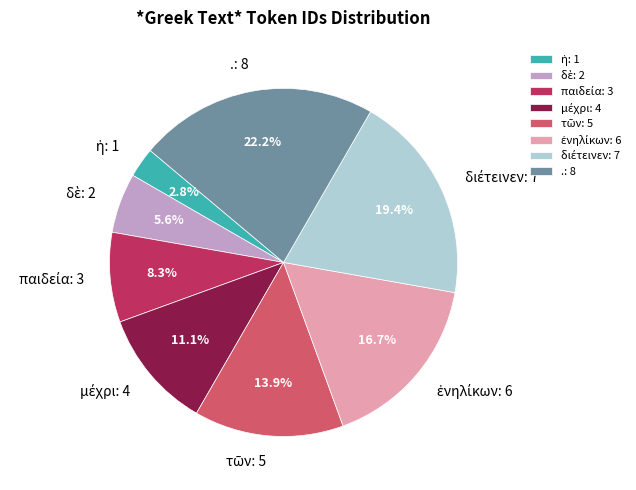

Which category has the biggest portion of the pie?

.